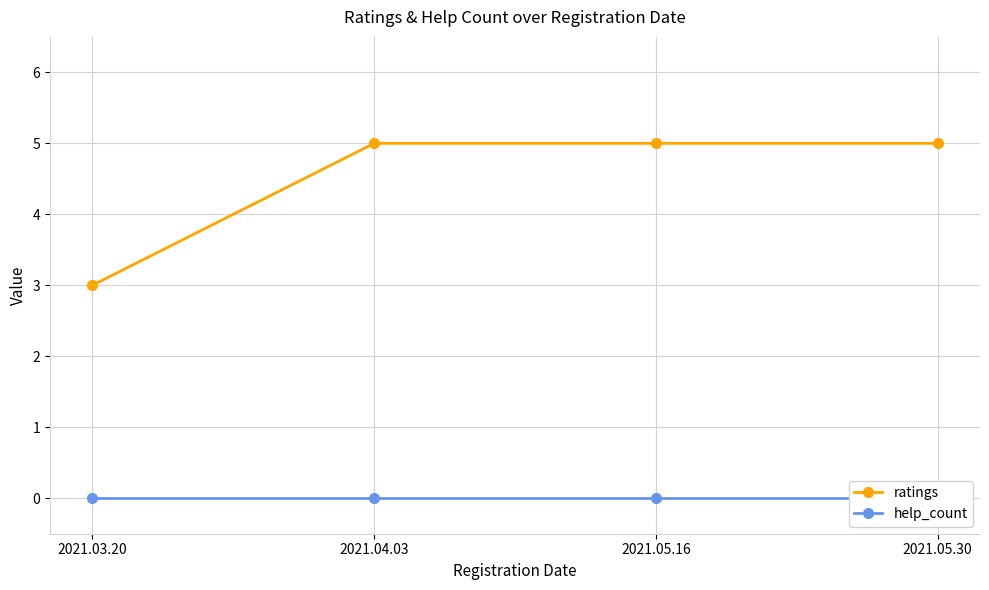

What are all the series names shown in the legend?

ratings, help_count